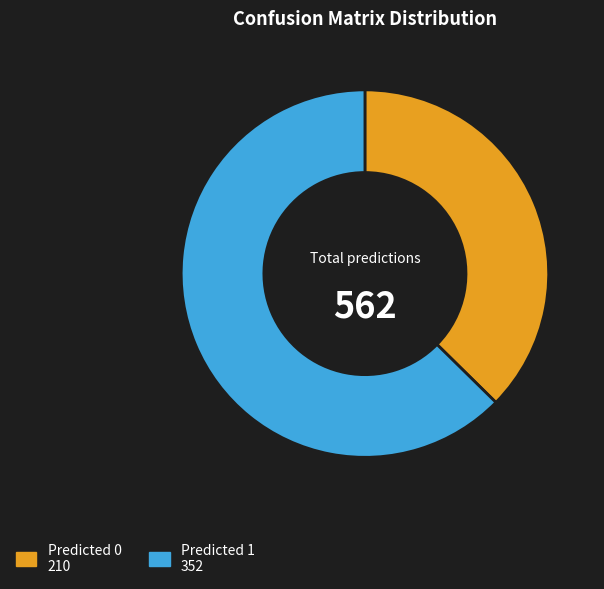

Does any single category account for the majority?

Yes